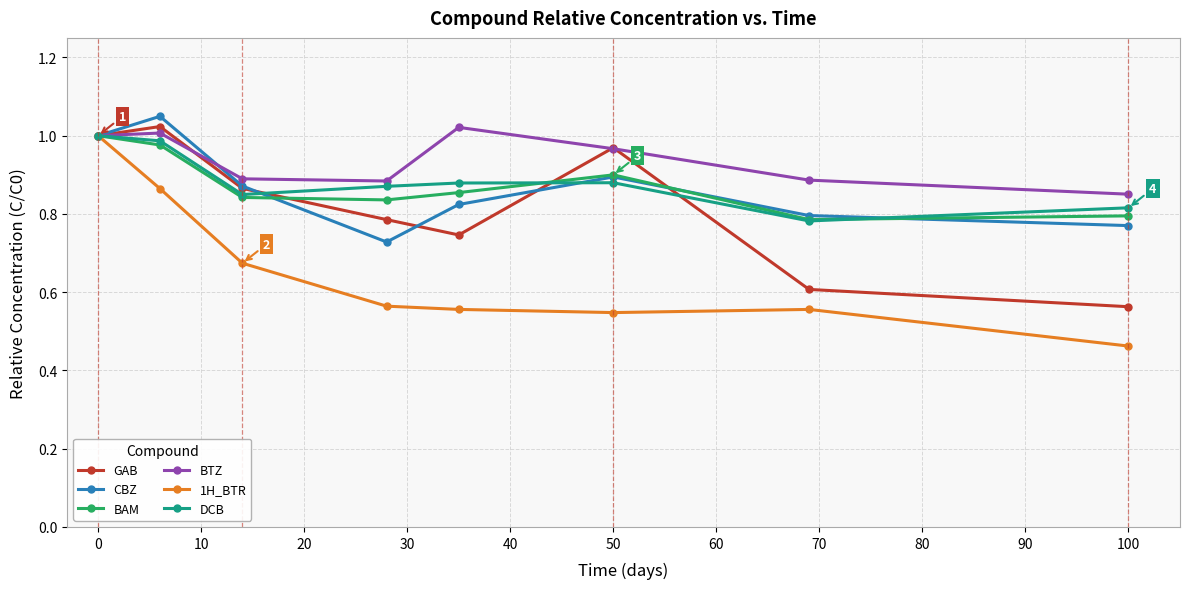

Which series has the widest spread of values?

1H_BTR